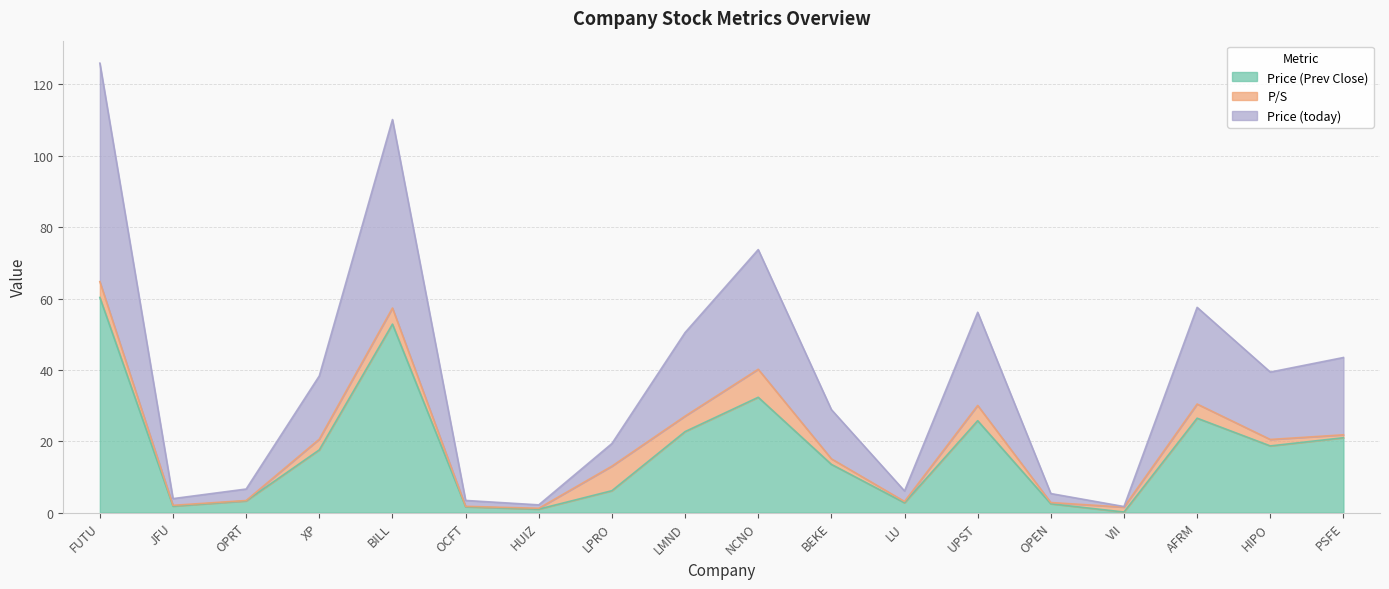

Which category has the highest value in the Price (Prev Close) series?

FUTU